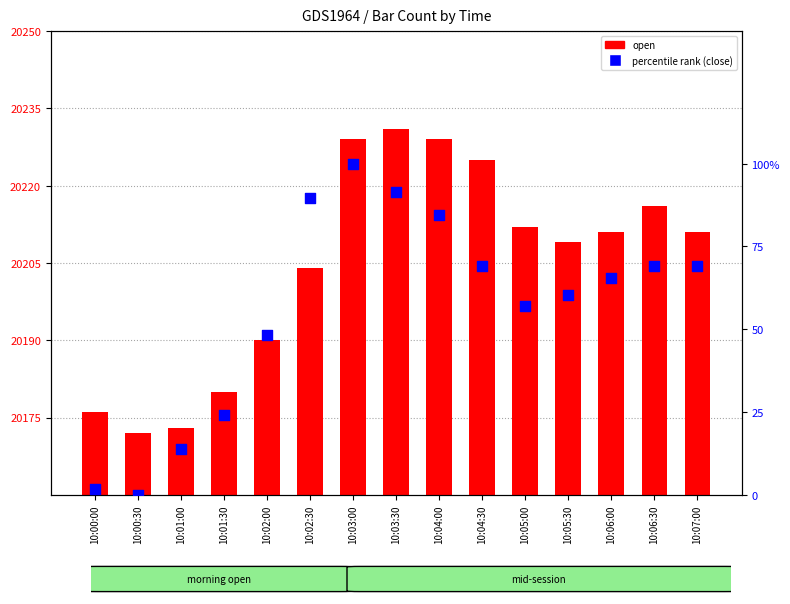

Which series contains the highest Y value?

open (count)